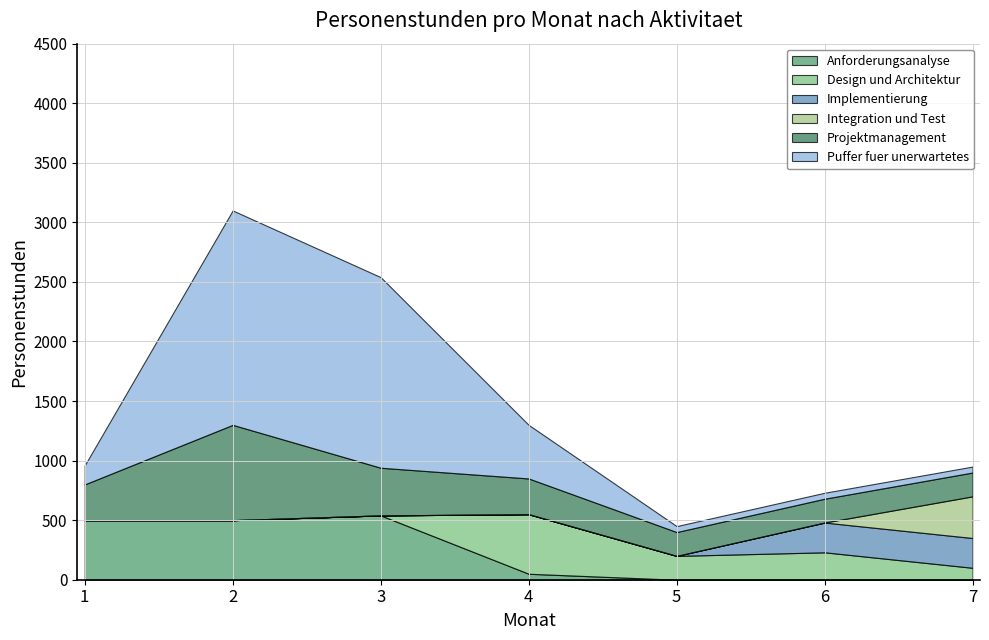

At which category does the chart reach its minimum across all series?

5